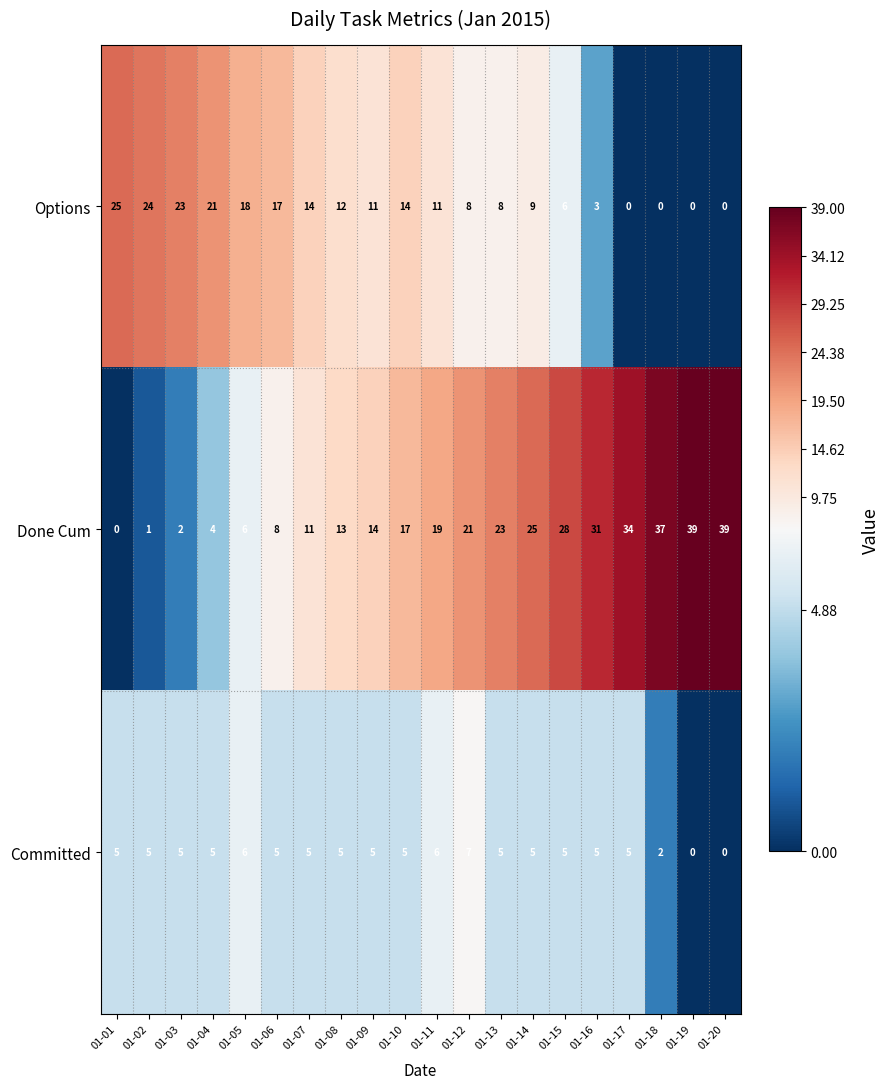

How many data points in Done Cum are less than 19?

10